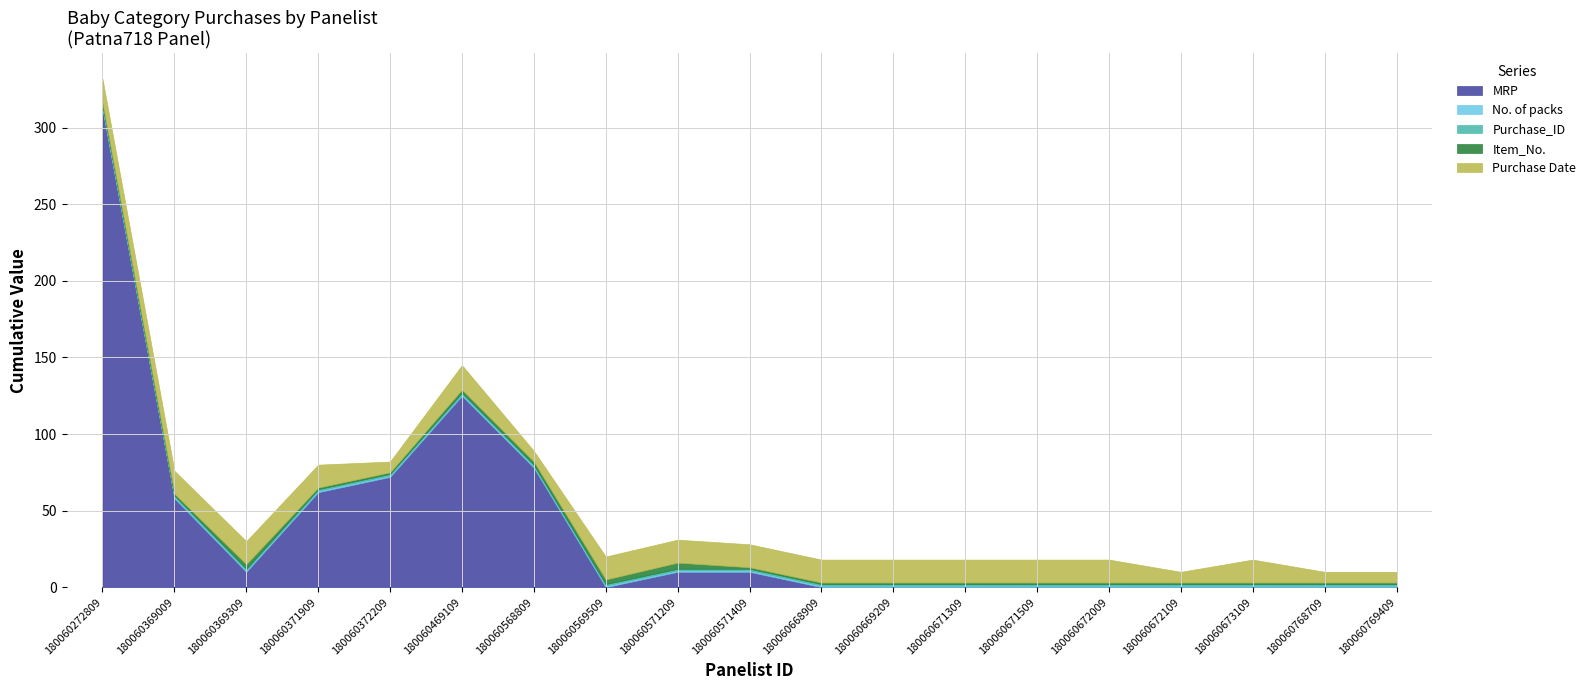

What is the approximate value of Purchase Date at 180060372209?

7